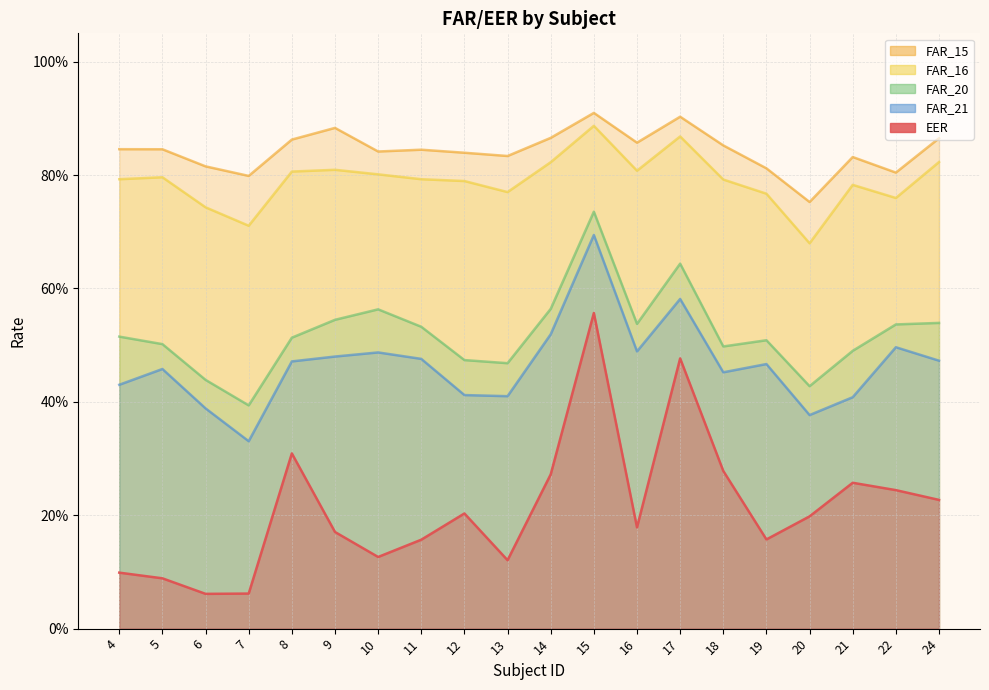

Count the number of data series in this chart.

5